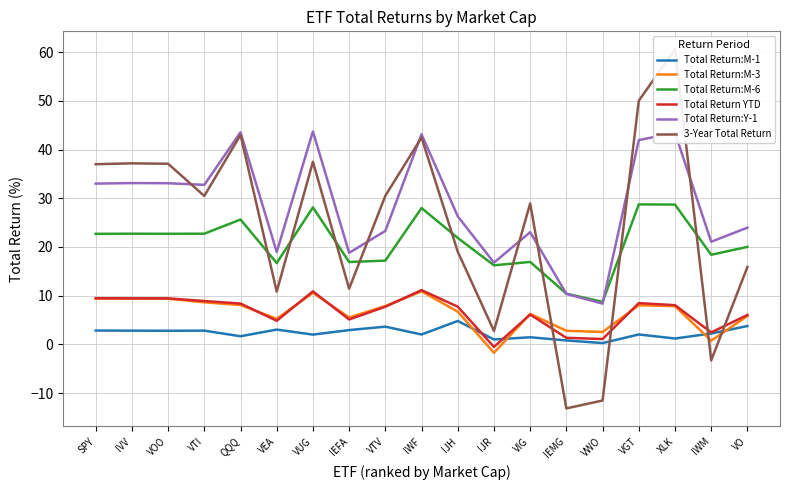

What is the label of the 6th point from the right?

IEMG